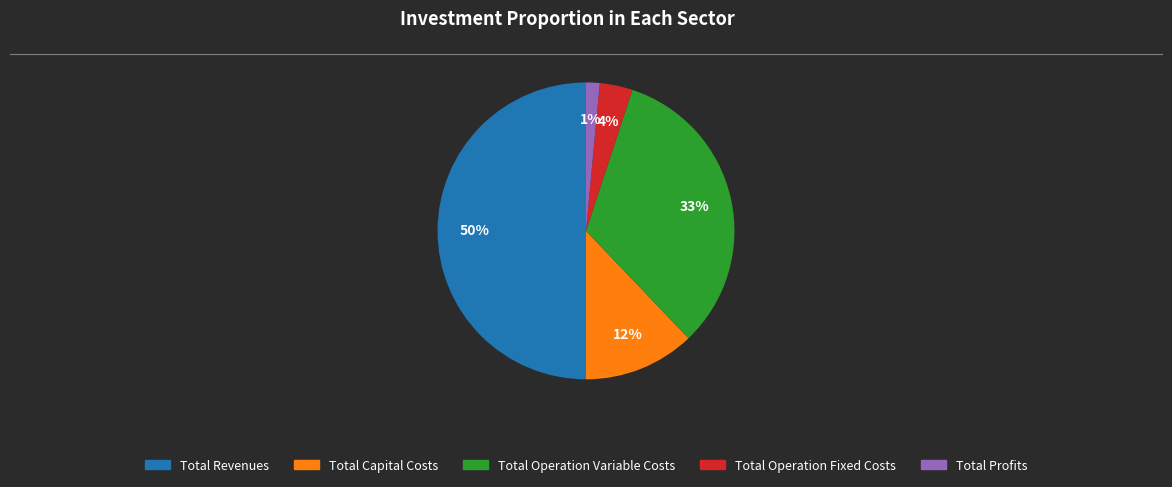

Rank the categories by value from highest to lowest.

Total Revenues, Total Operation Variable Costs, Total Capital Costs, Total Operation Fixed Costs, Total Profits